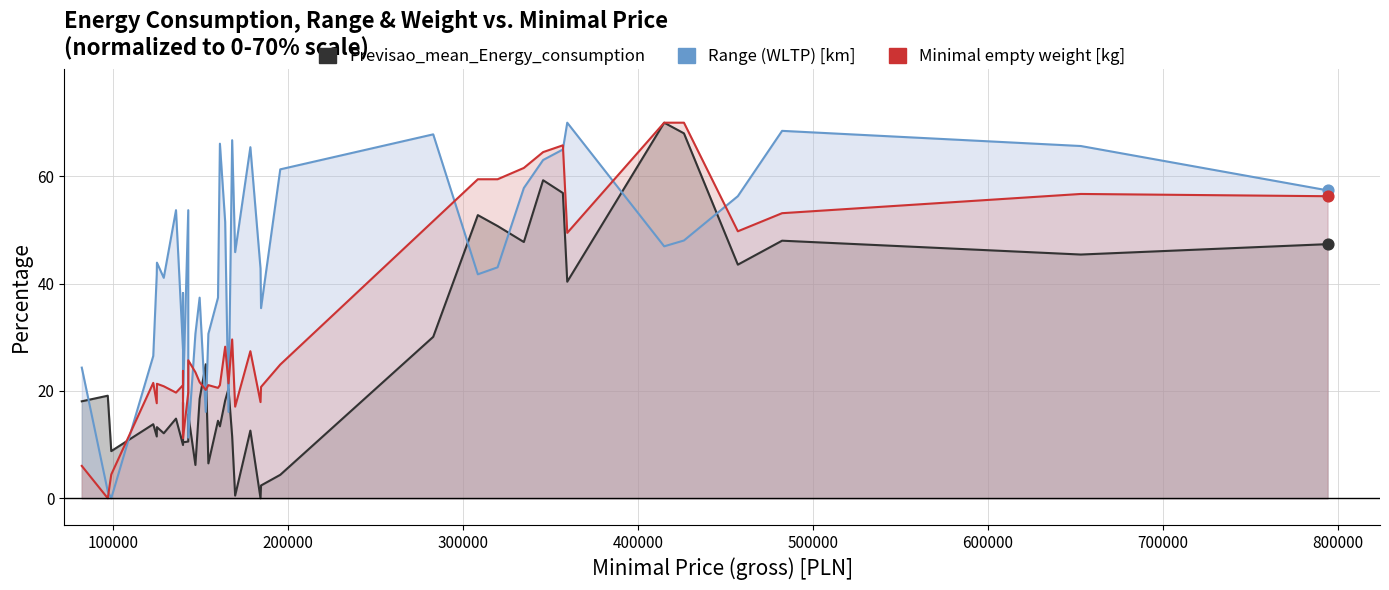

Which series contains the highest Y value?

Previsao_mean_Energy_consumption